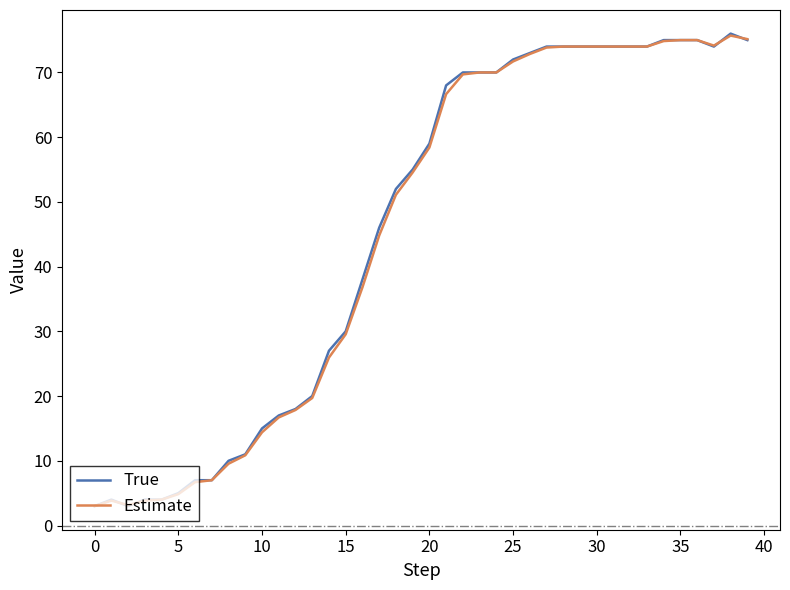

What is the minimum value shown in the chart?

3.0